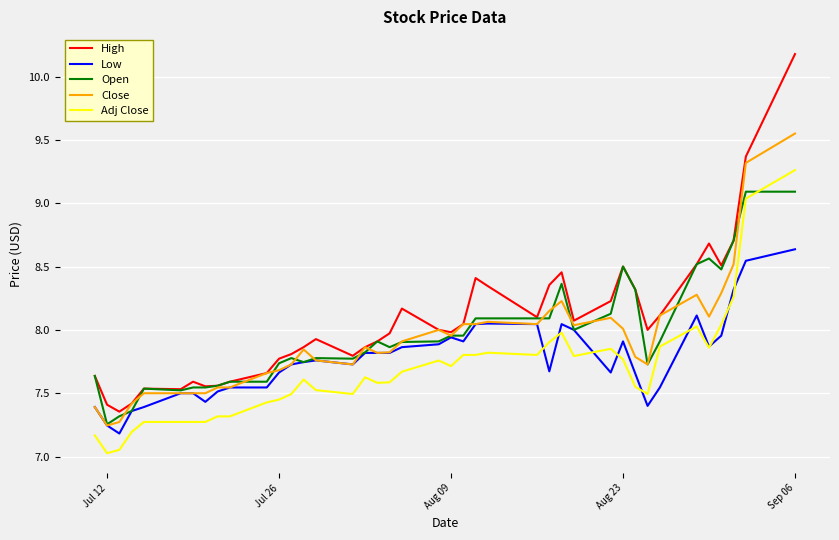

True or false: Adj Close and Close cross at least once.

False